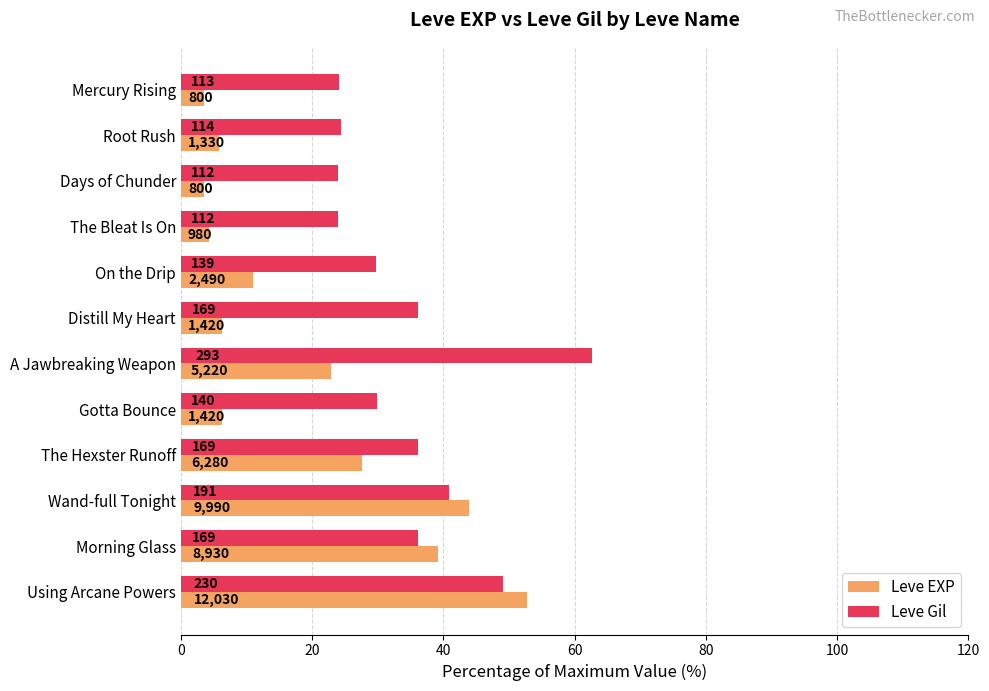

What position from the left is Gotta Bounce?

8